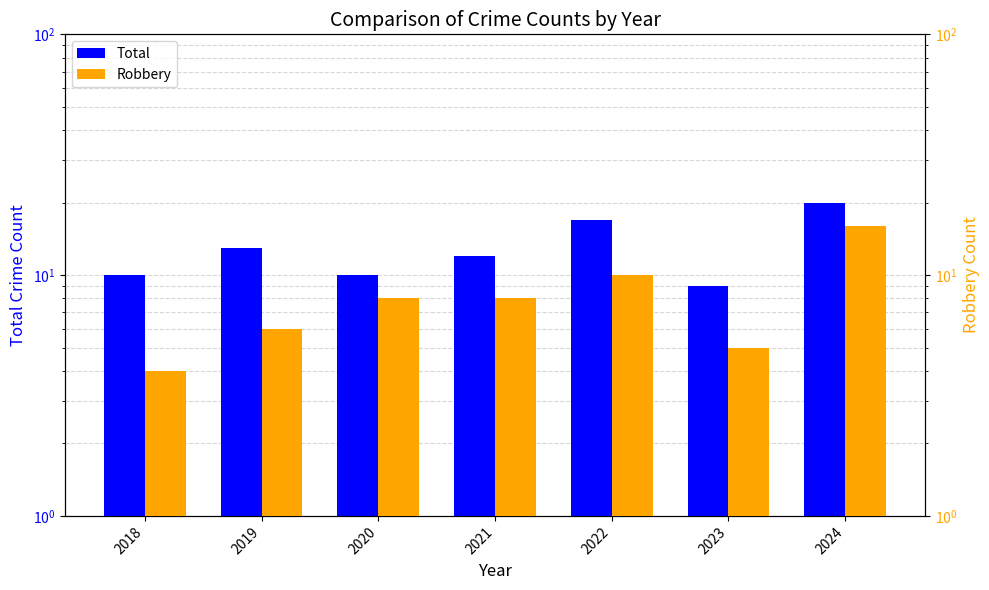

True or false: Total has a value of 12 at 2021.

True